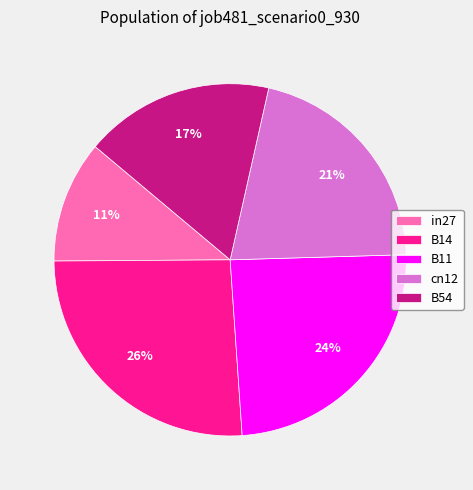

To the nearest percent, what is the average slice percentage?

20%